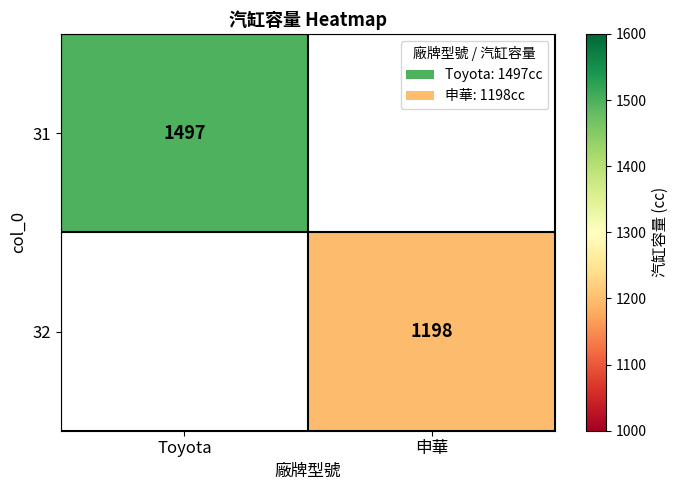

Which has a higher value, 申華 or Toyota?

Toyota